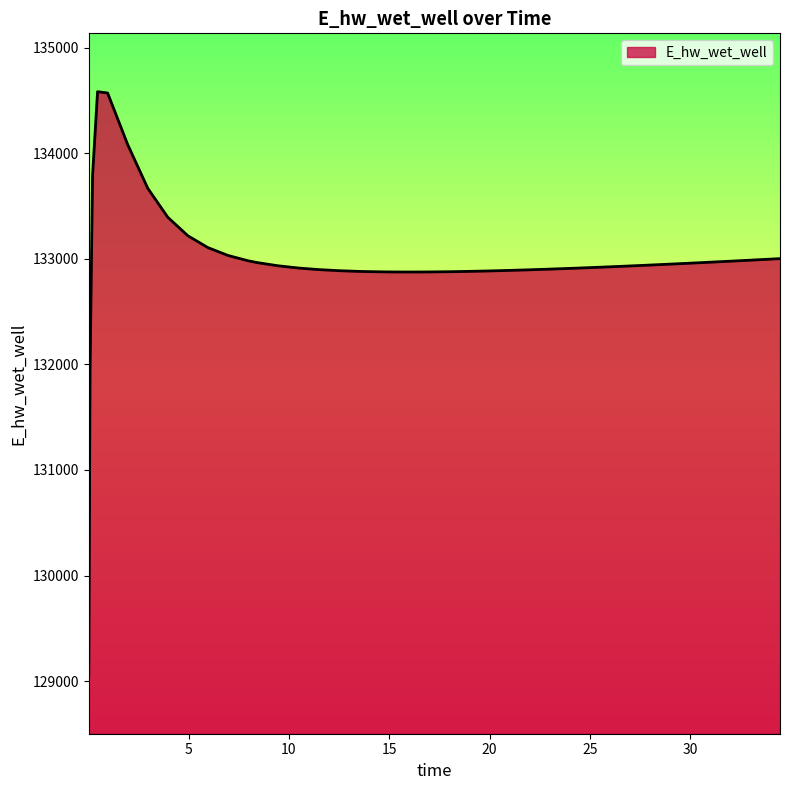

What is the smallest value displayed?

129054.0